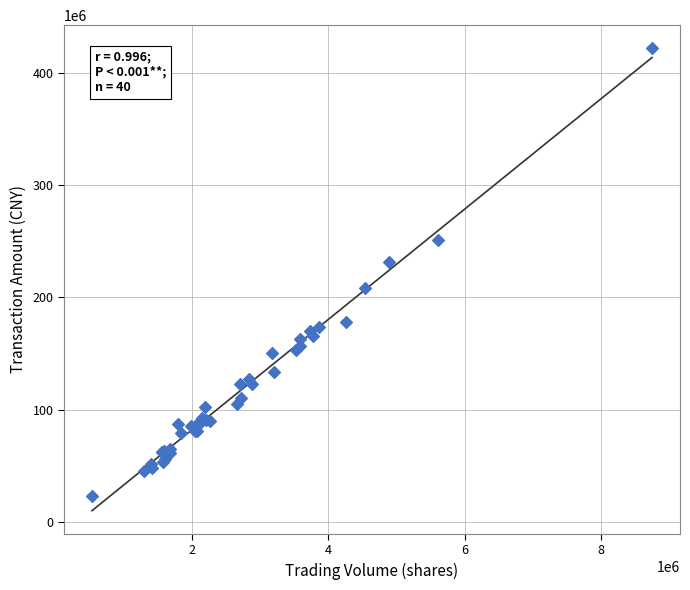

What Y value in the scatter plot is closest to 222592170?

231896415.7